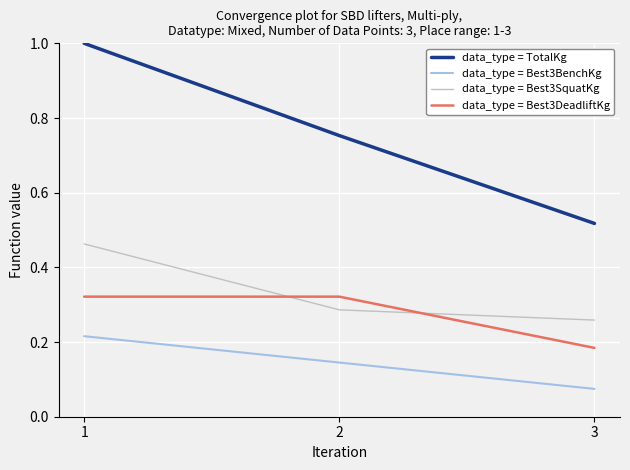

What is the difference between the highest and lowest values at 2?

0.6